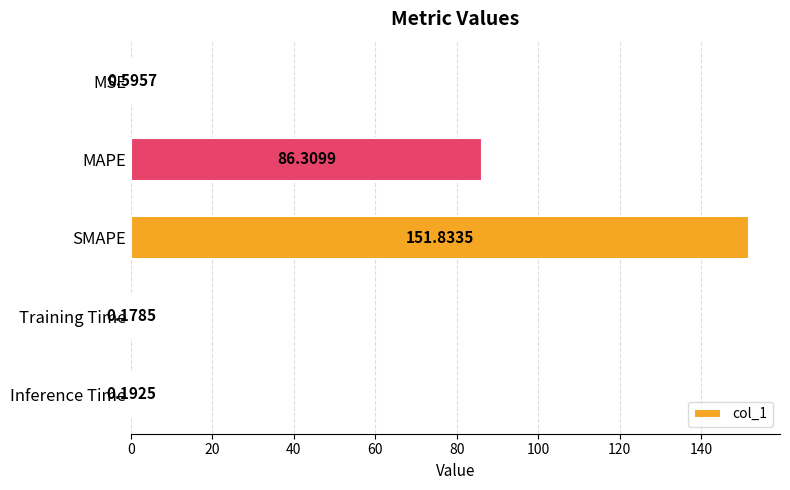

Are the bars horizontal?

Yes